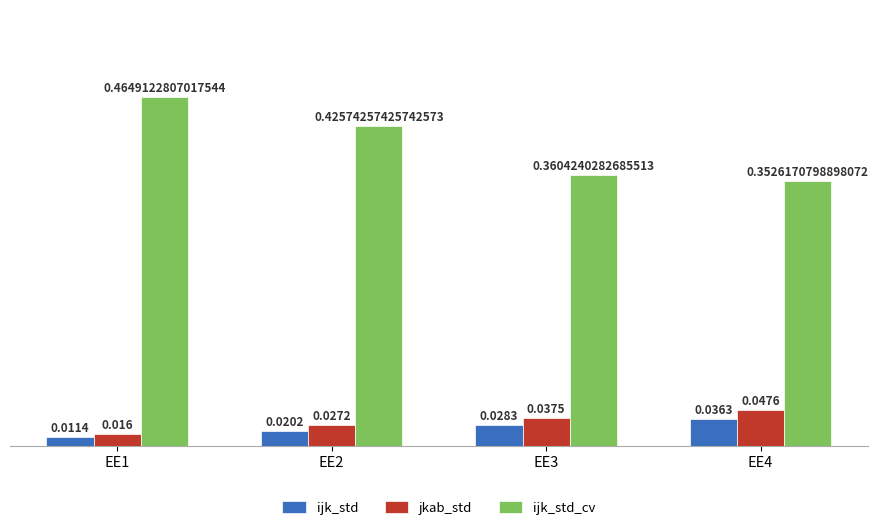

Which series has the largest range (max minus min)?

ijk_std_cv